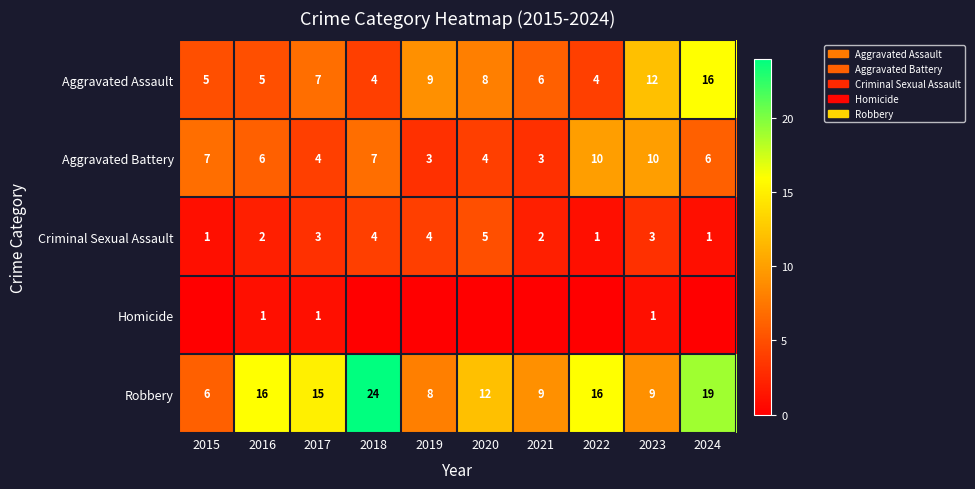

What is the minimum value for Criminal Sexual Assault?

1